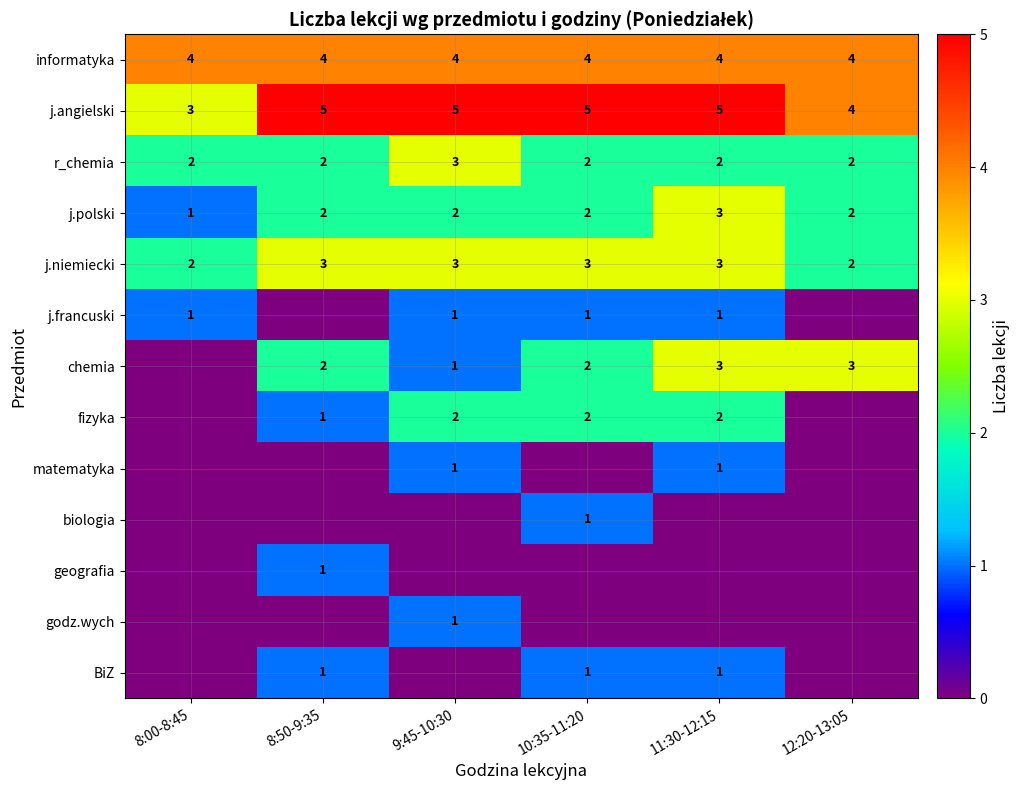

What is the sum of the fizyka values at 11:30-12:15 and 10:35-11:20?

4